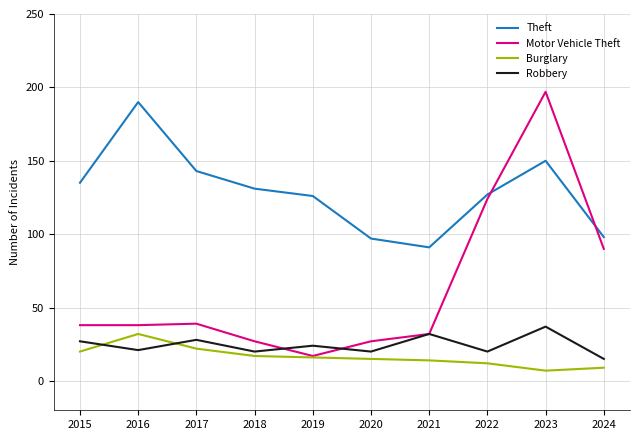

Where is the first local minimum for Robbery?

2016